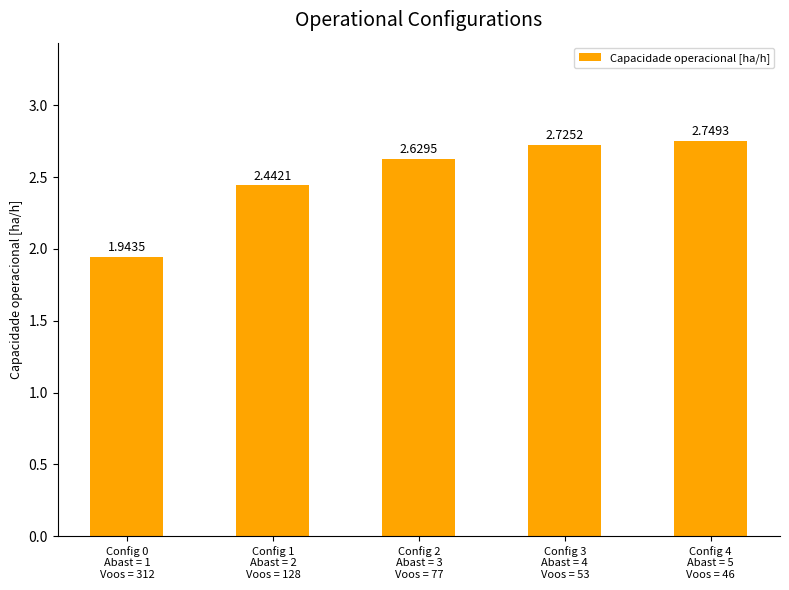

What is the sum of all values?

12.5